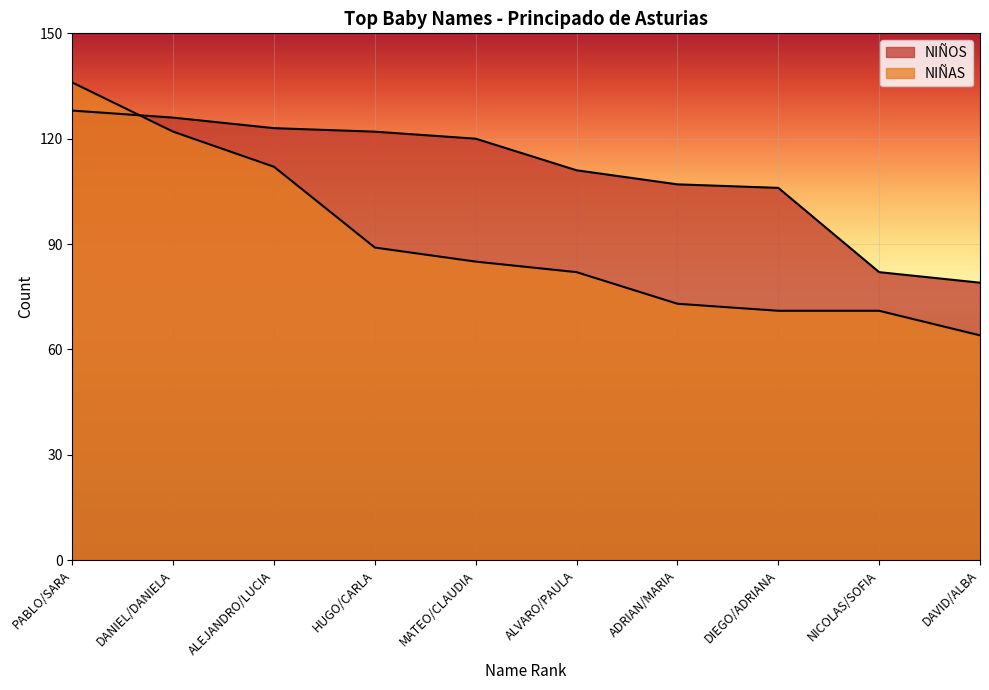

Which series has the widest spread of values?

NIÑAS